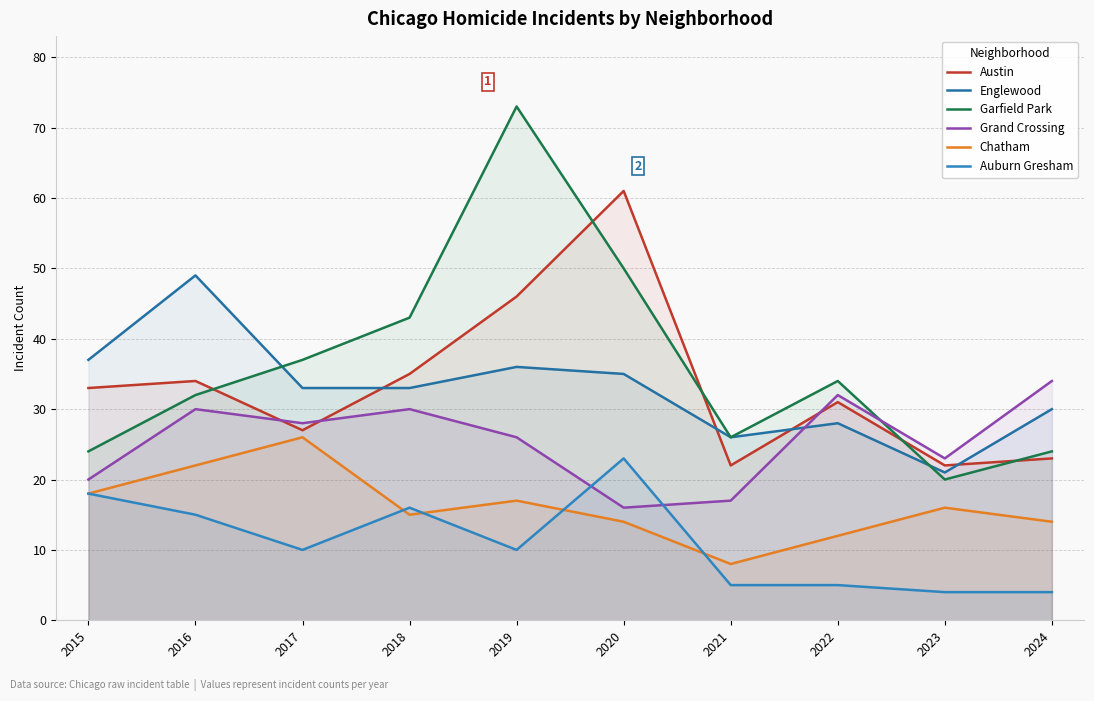

What is the spread (max minus min) of values at 2019?

63